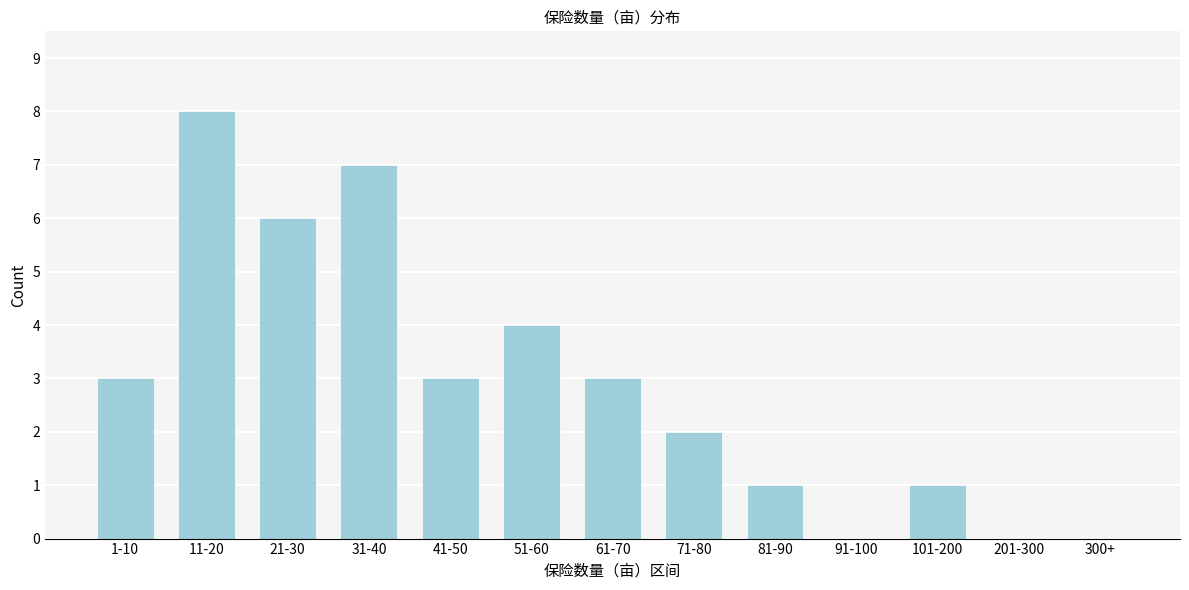

Reading left to right, list all the values displayed in this chart.

1-10=3	11-20=8	21-30=6	31-40=7	41-50=3	51-60=4	61-70=3	71-80=2	81-90=1	91-100=0	101-200=1	201-300=0	300+=0